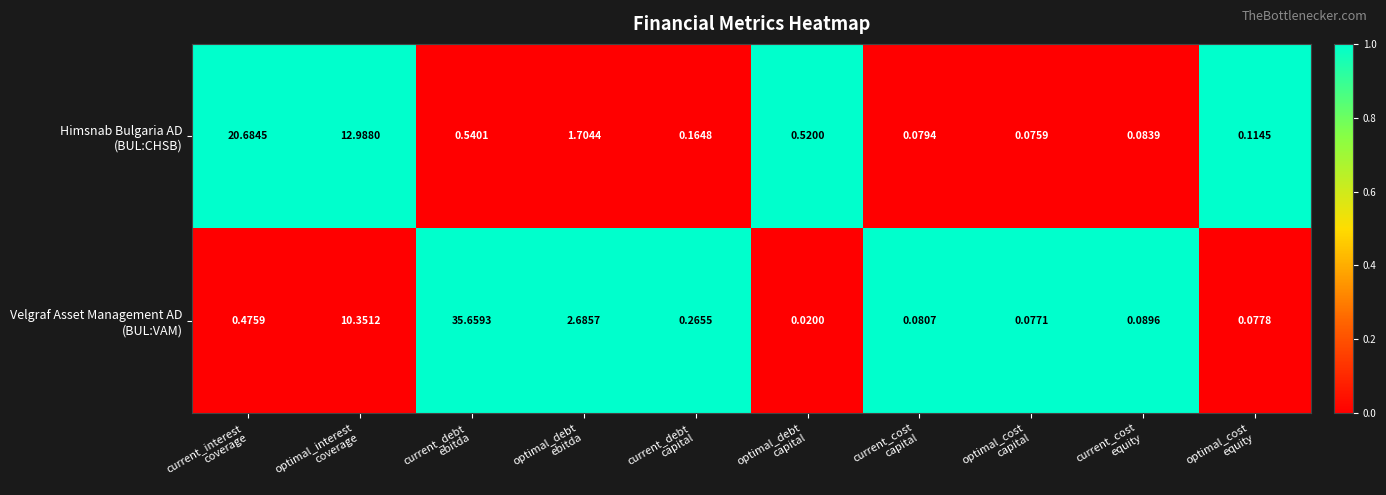

At which category is the sum across all series the highest?

current_debt
ebitda